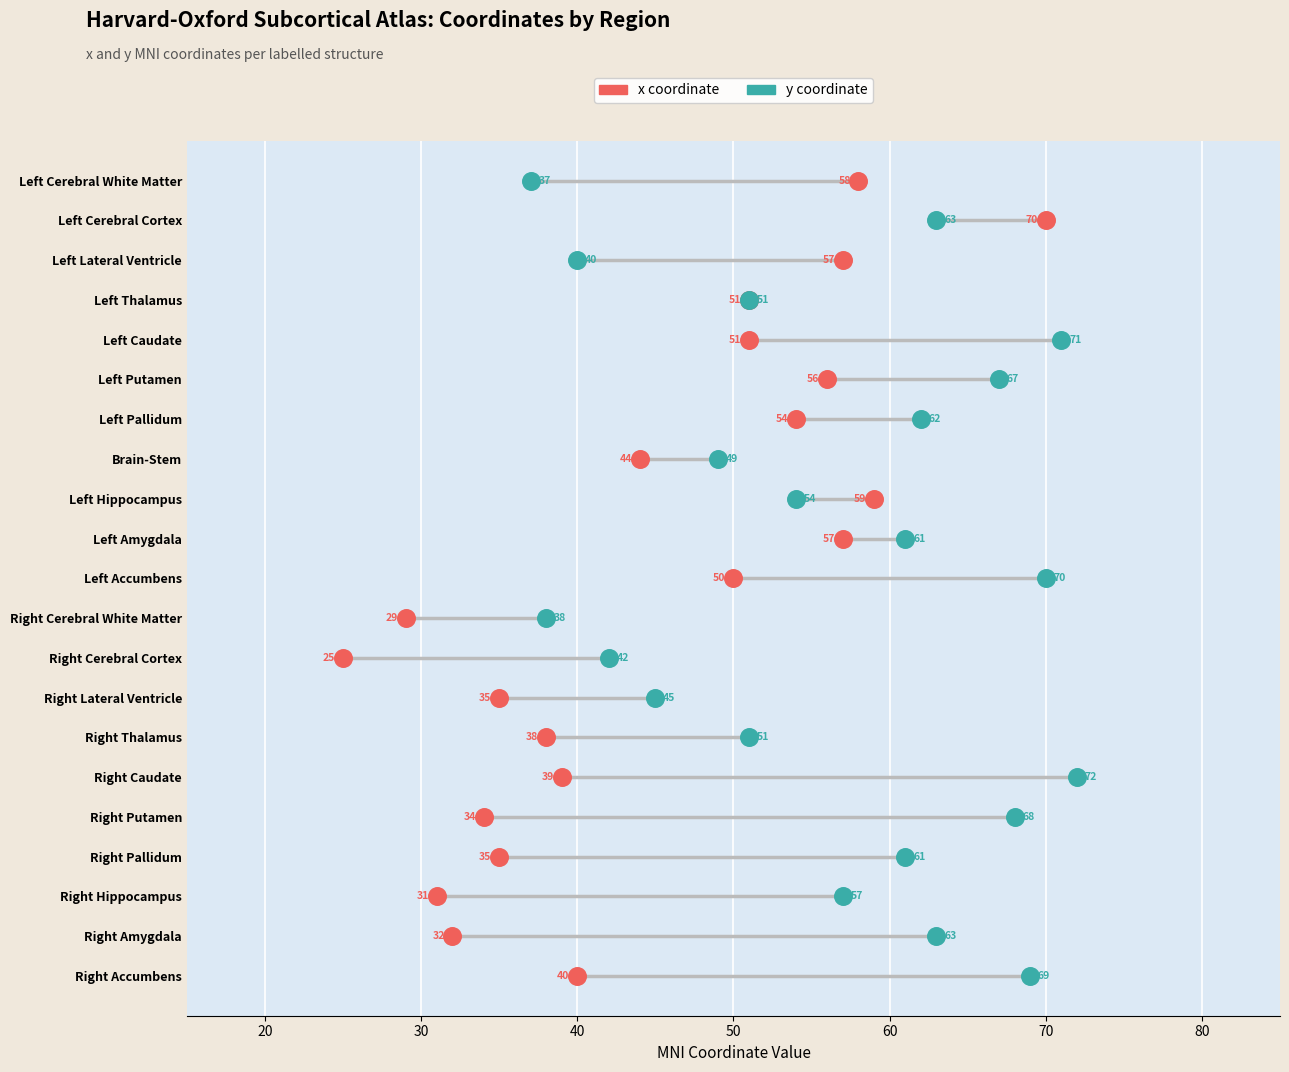

What are all the series names shown in the legend?

x coordinate, y coordinate